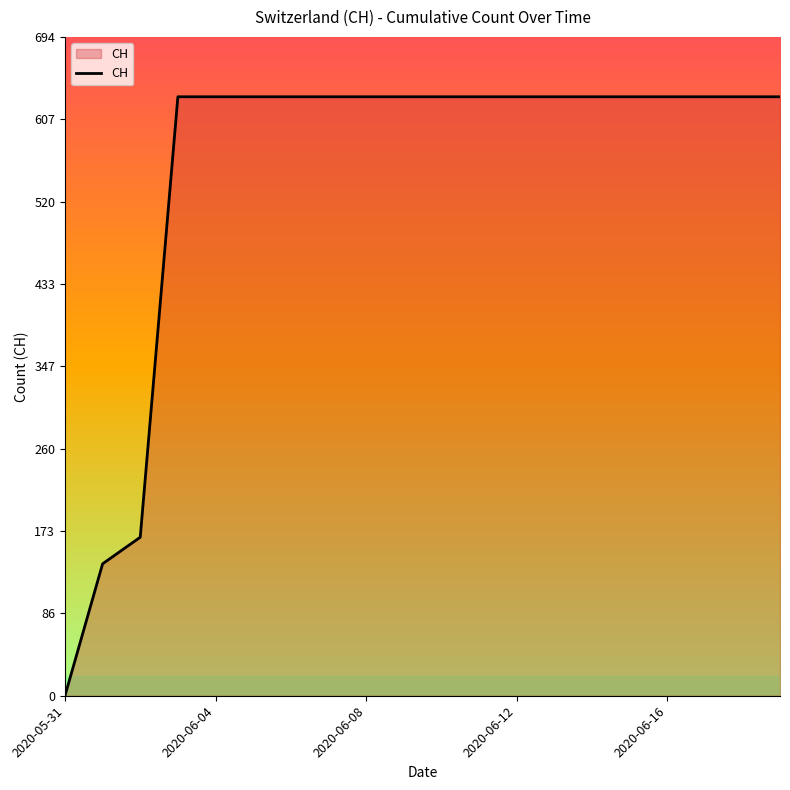

What is the greatest value displayed?

631